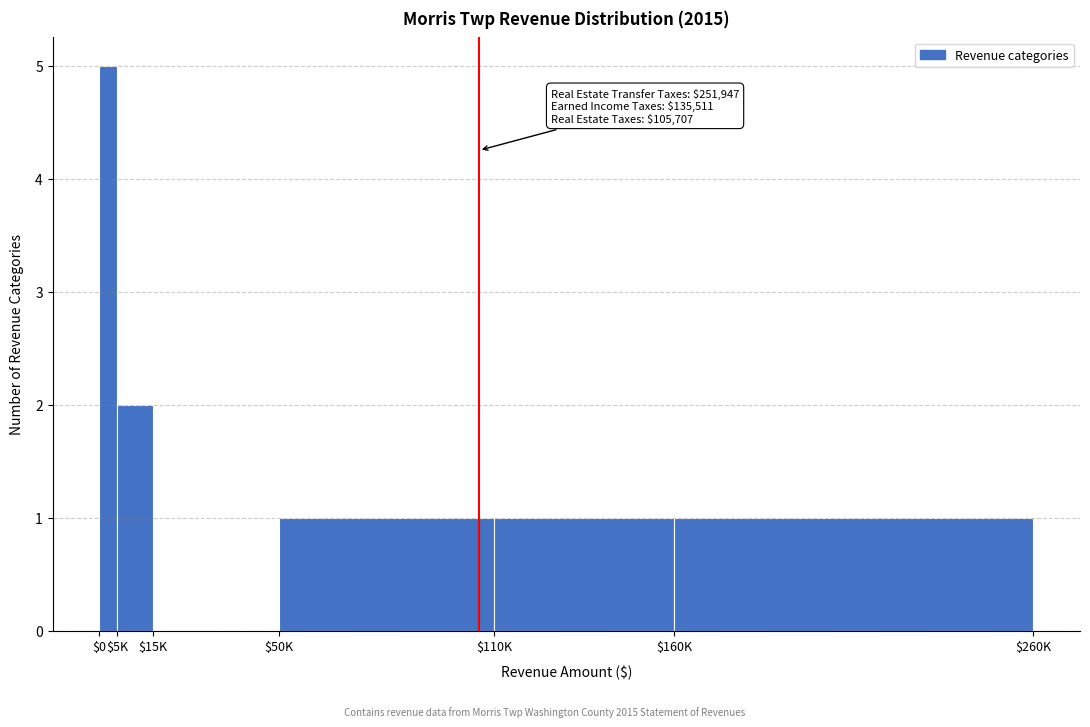

Which category has the highest value across all series?

$0